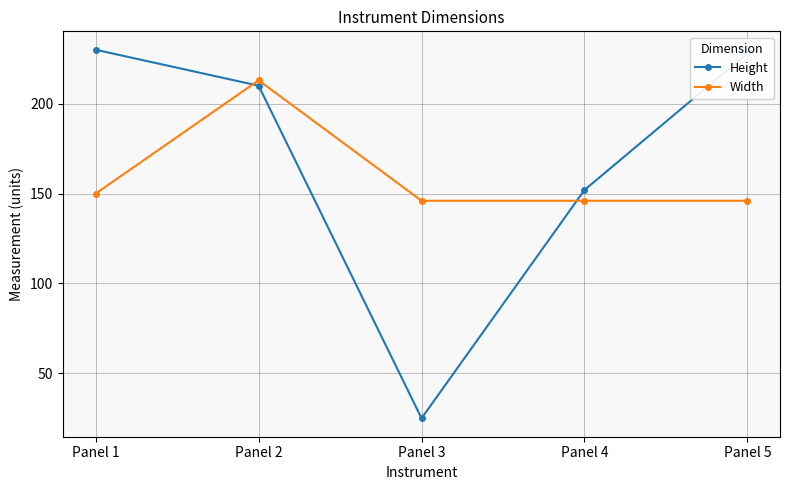

Which series has the largest total across all categories?

Height